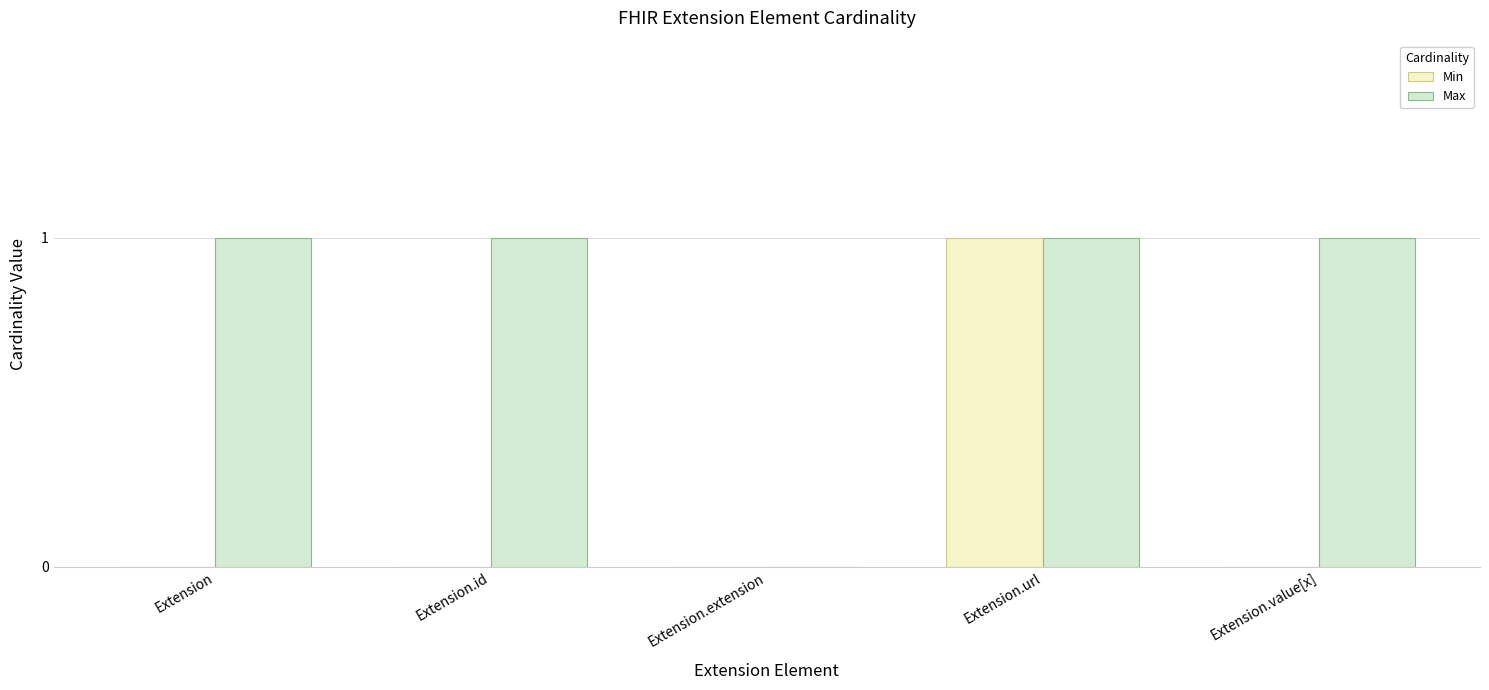

Reading left to right, transcribe all the data shown in this chart.

Min: Extension=0	Extension.id=0	Extension.extension=0	Extension.url=1	Extension.value[x]=0
Max: Extension=1	Extension.id=1	Extension.extension=0	Extension.url=1	Extension.value[x]=1